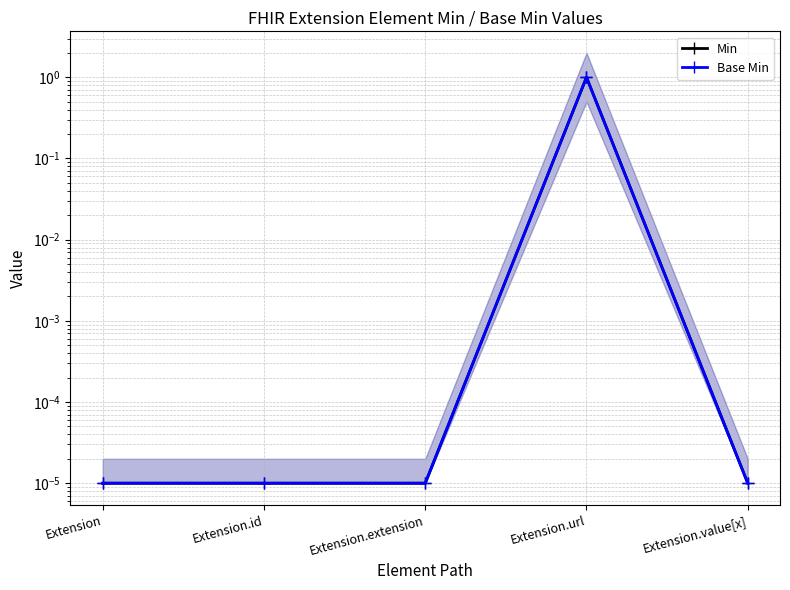

Does the chart have visible grid lines?

Yes